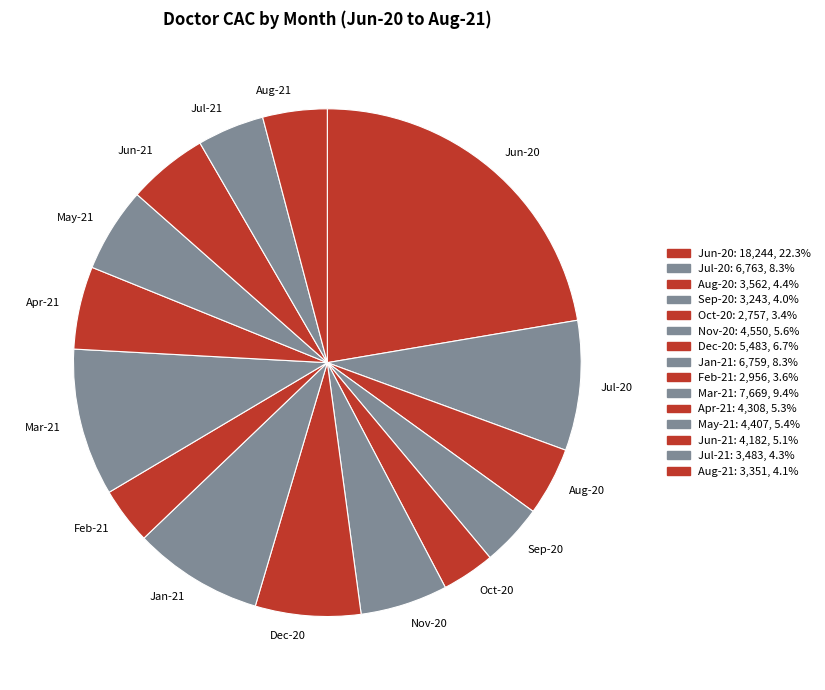

Between Oct-20 and Mar-21, which is larger?

Mar-21